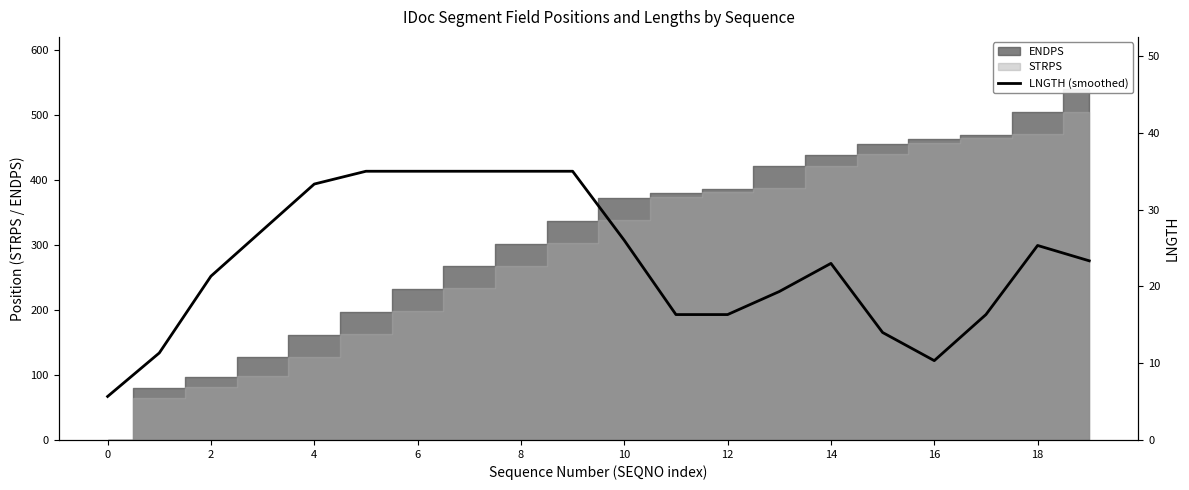

What is the label of the 2nd point from the right?

18